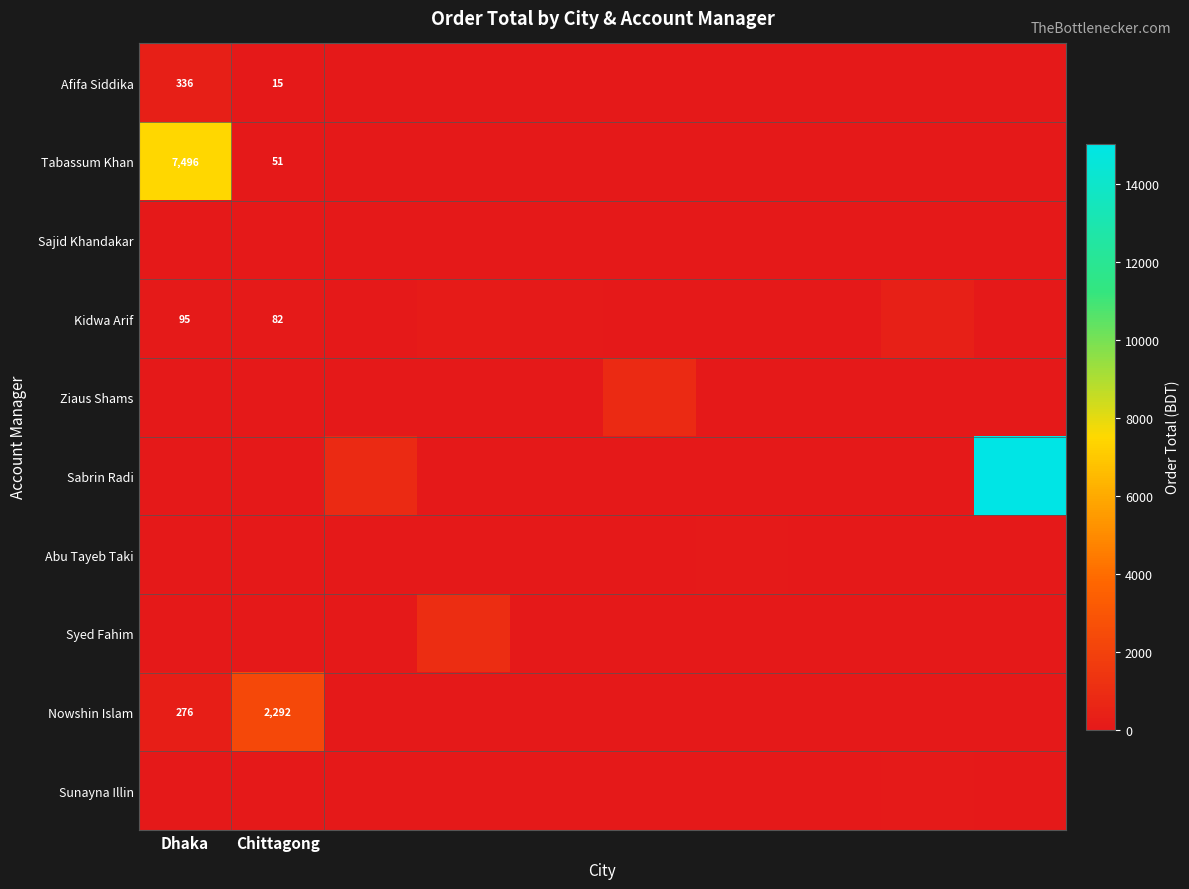

How many distinct data groups are displayed?

10